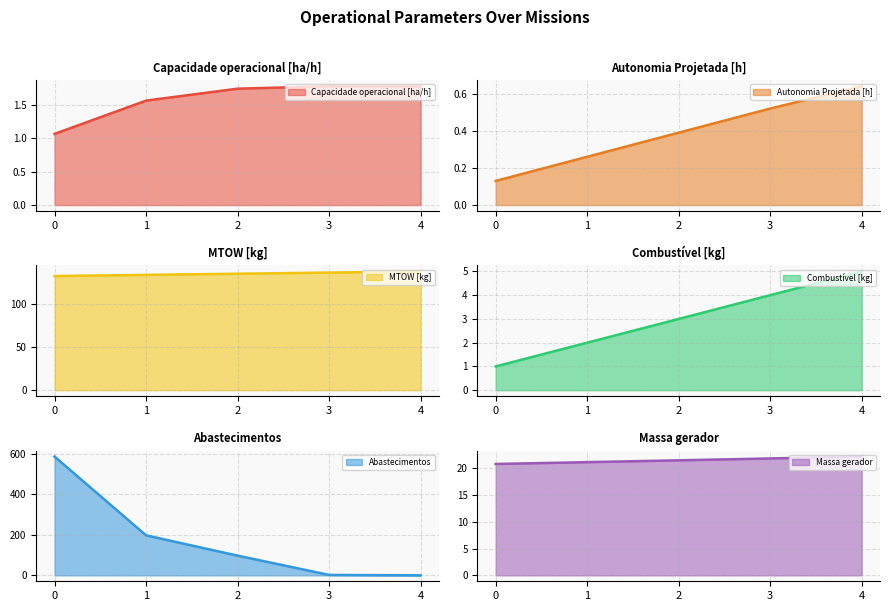

Between 2 and 4, which series saw the biggest shift?

Abastecimentos